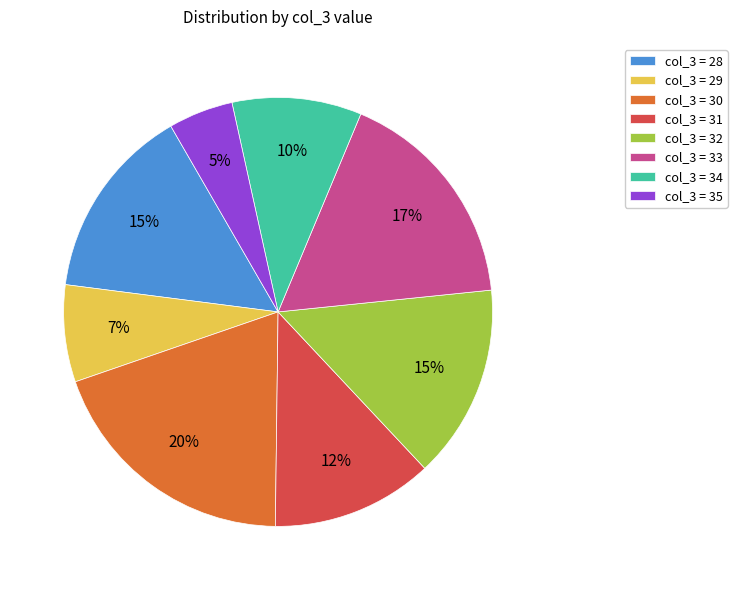

Is it true that col_3 = 32 is 23% of the pie?

False